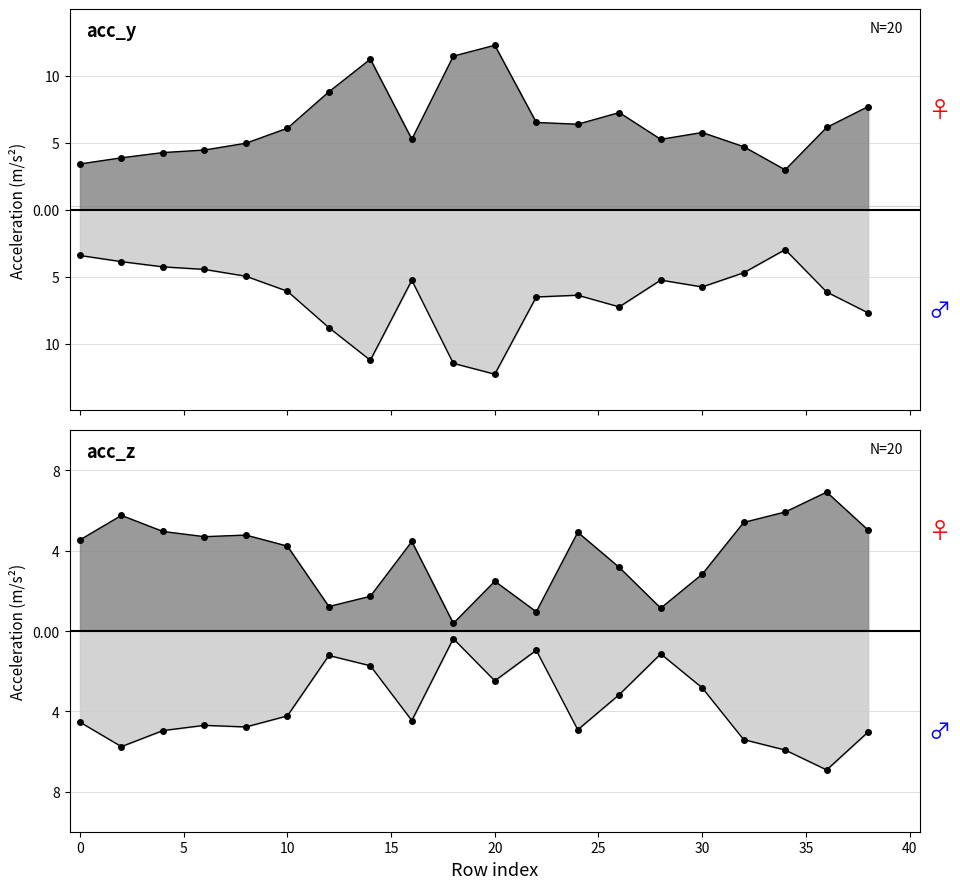

Which category has the lowest value across all series?

20